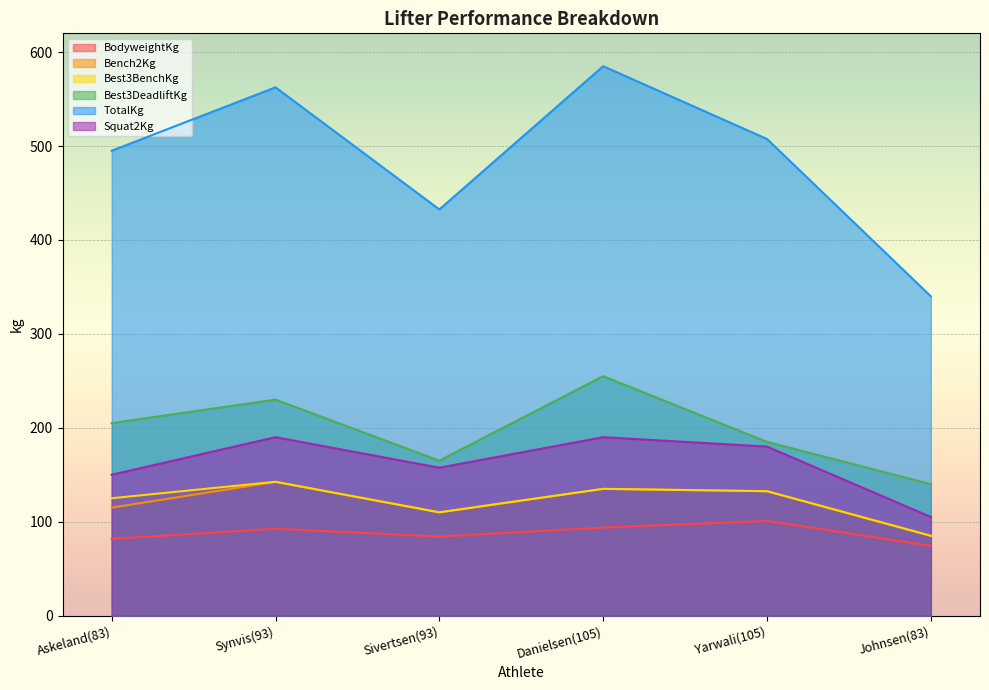

The Squat2Kg series shows 105.0 at Johnsen(83). True or false?

True